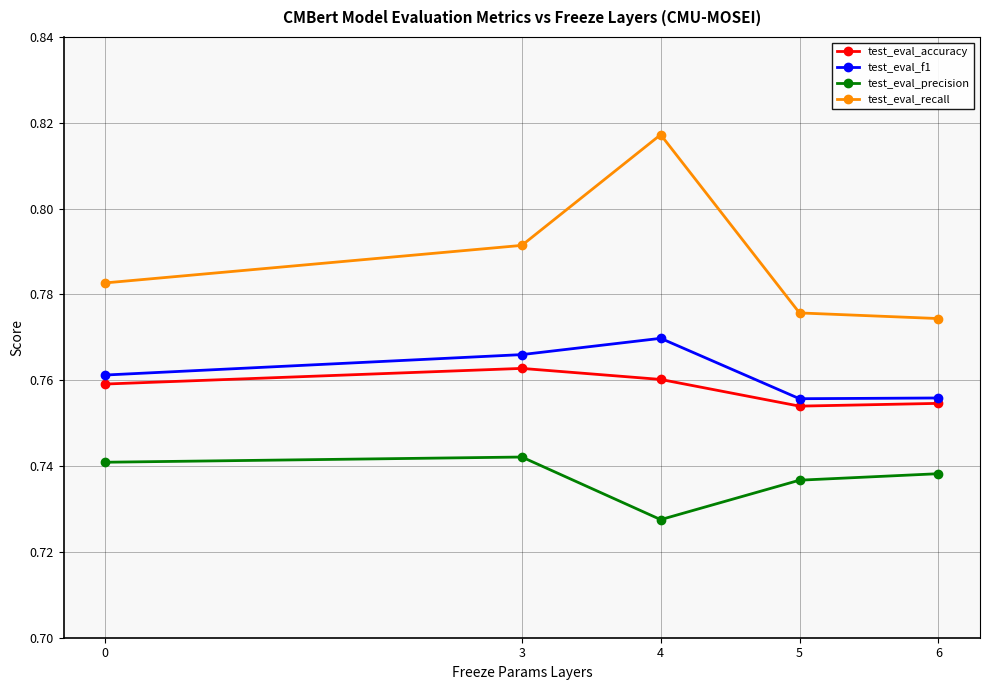

Does the chart display data point markers on the line(s)?

Yes